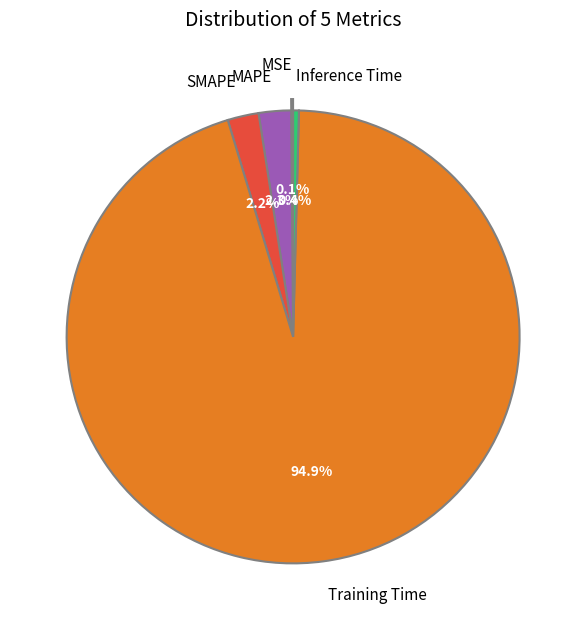

Which has a higher value, SMAPE or Training Time?

Training Time